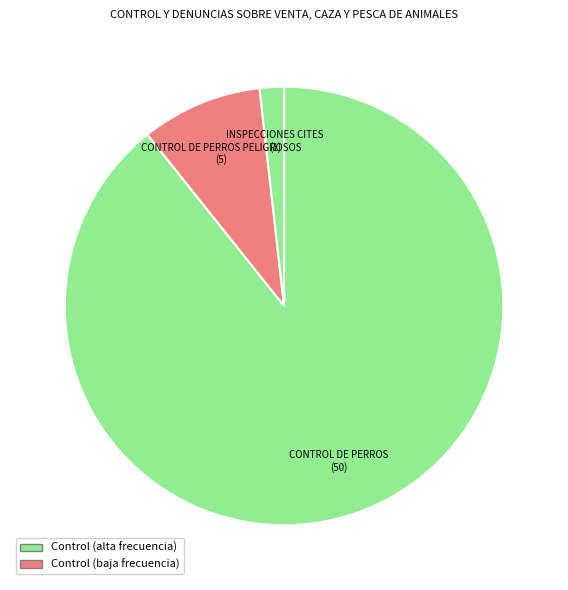

Is there any slice that represents more than half of the pie?

Yes